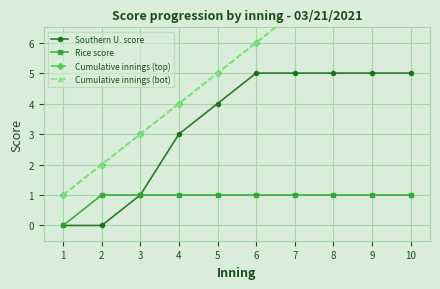

Is it true that Rice score equals 1 at 2?

True